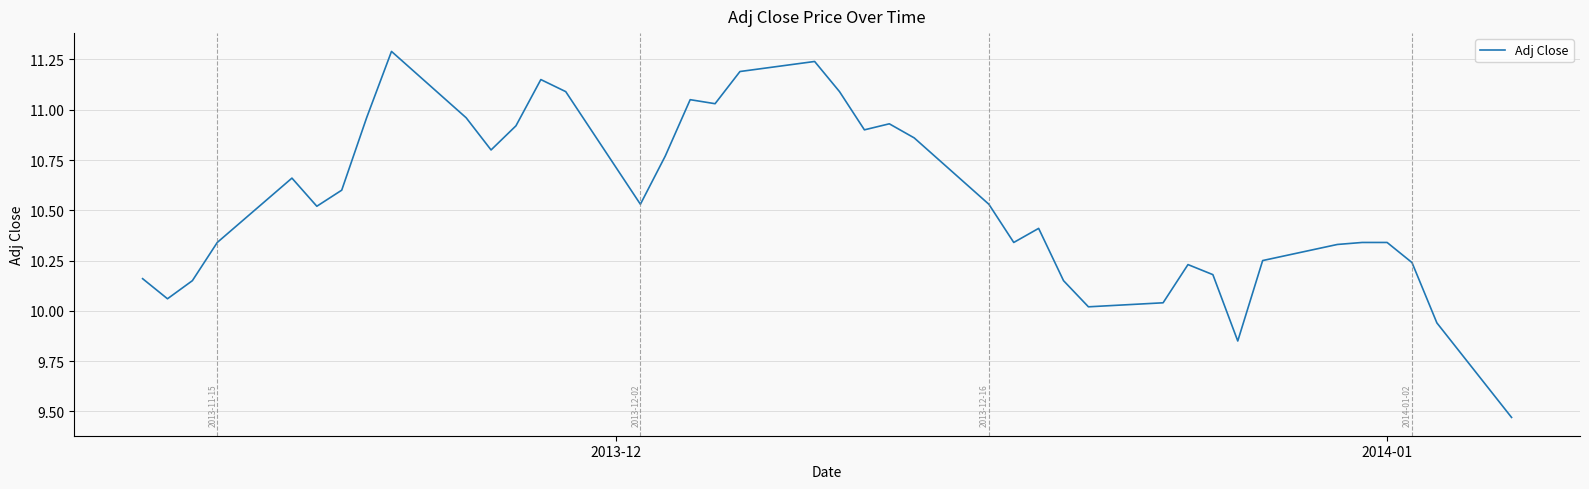

What is the difference between the maximum and minimum values?

1.8